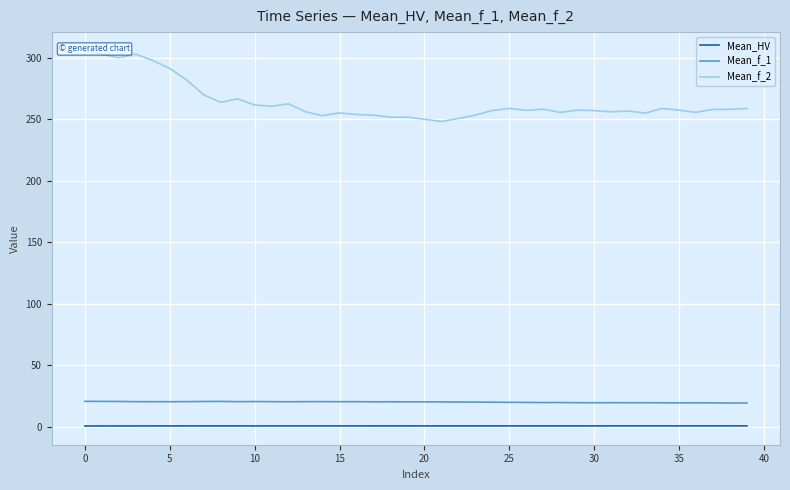

At which label does Mean_f_2 reach its minimum?

21